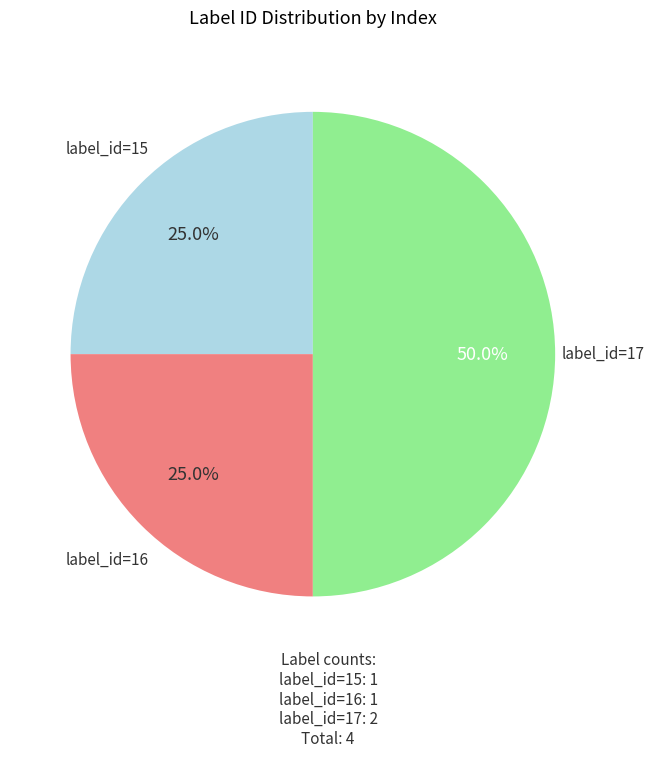

To the nearest percent, what is the difference between the largest and smallest slice percentages?

25%